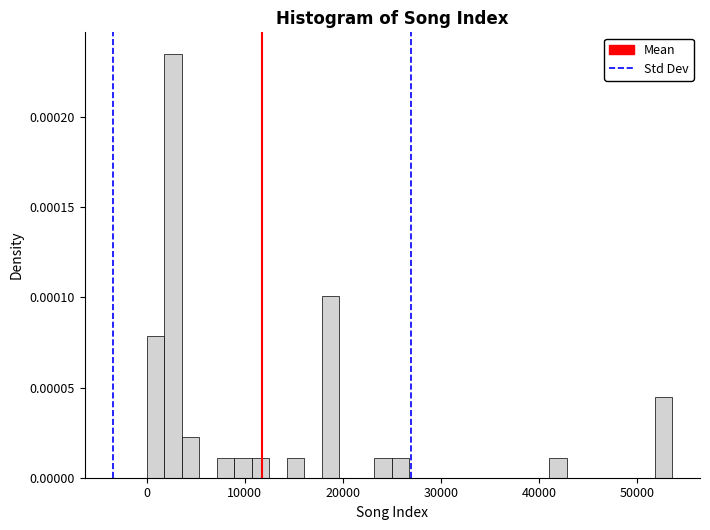

Around what value on the x-axis is the tallest bar? Give the approximate position of its centre, as read against the axis.

3000